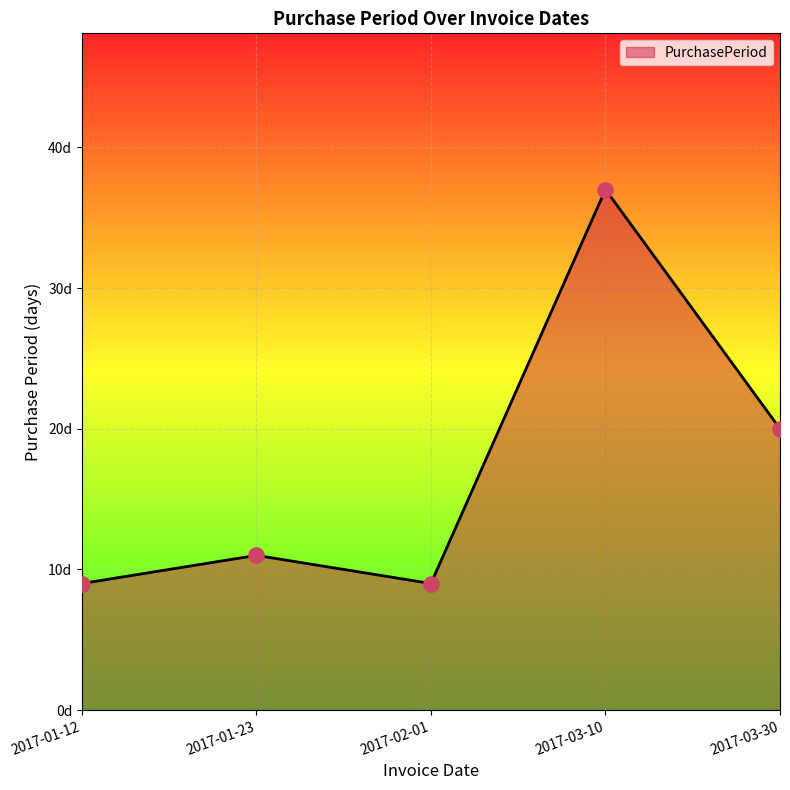

Approximately how many times larger is the value at 2017-02-01 compared to 2017-03-10?

0.2